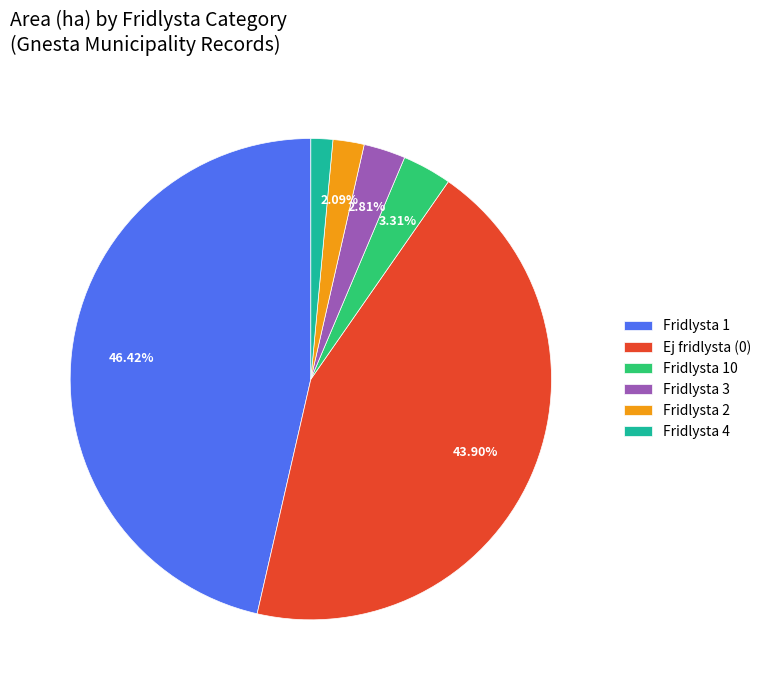

Which has a higher value, Ej fridlysta (0) or Fridlysta 10?

Ej fridlysta (0)